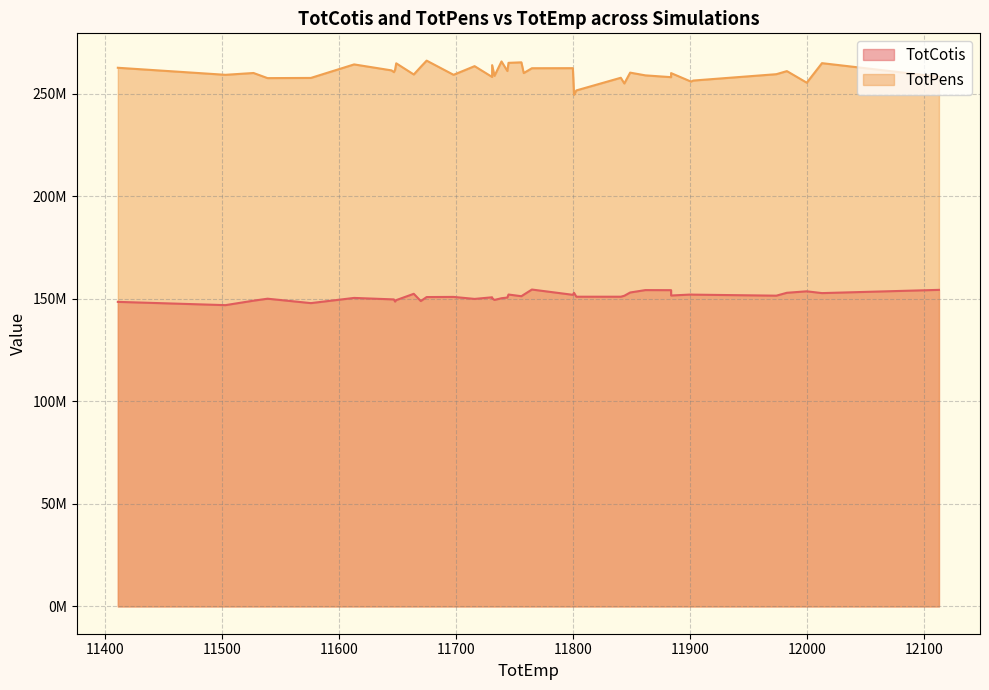

The TotCotis series shows 196670425.1 at 16. True or false?

False